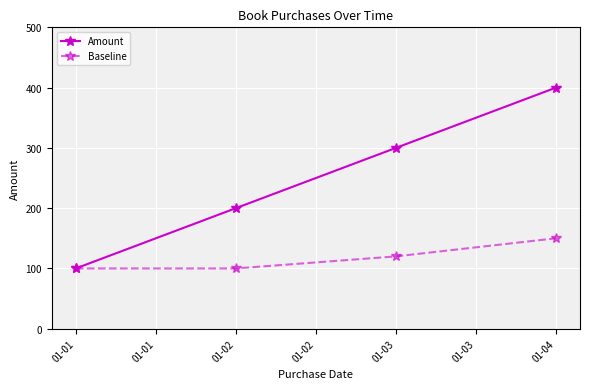

List the series in order of their overall mean, highest first.

Amount, Baseline